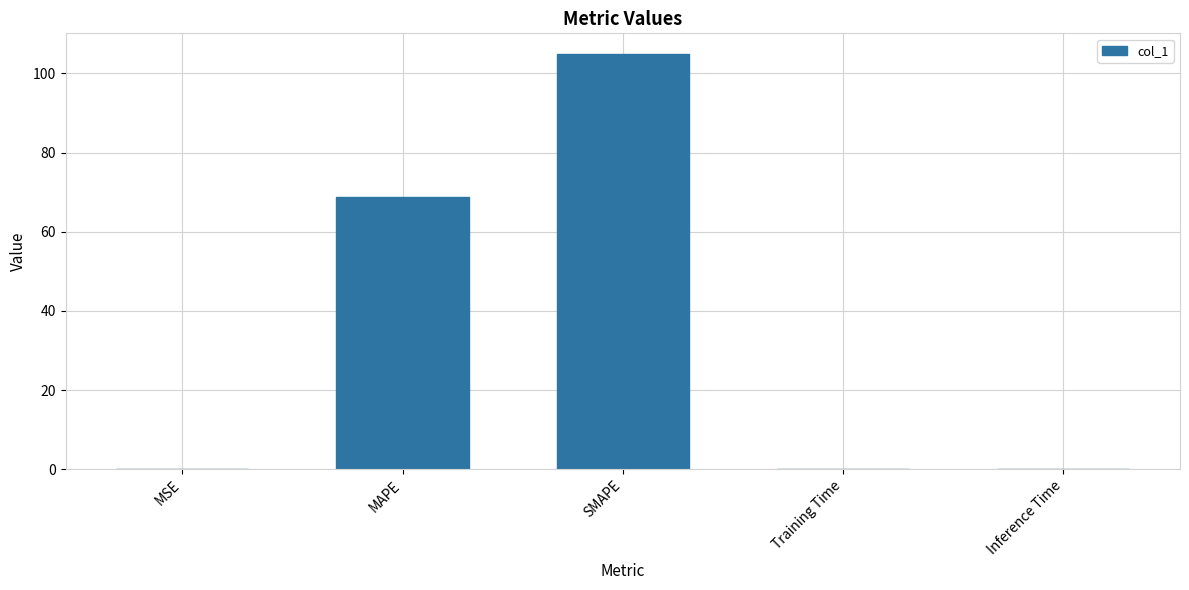

Which label corresponds to the largest value in the chart?

SMAPE